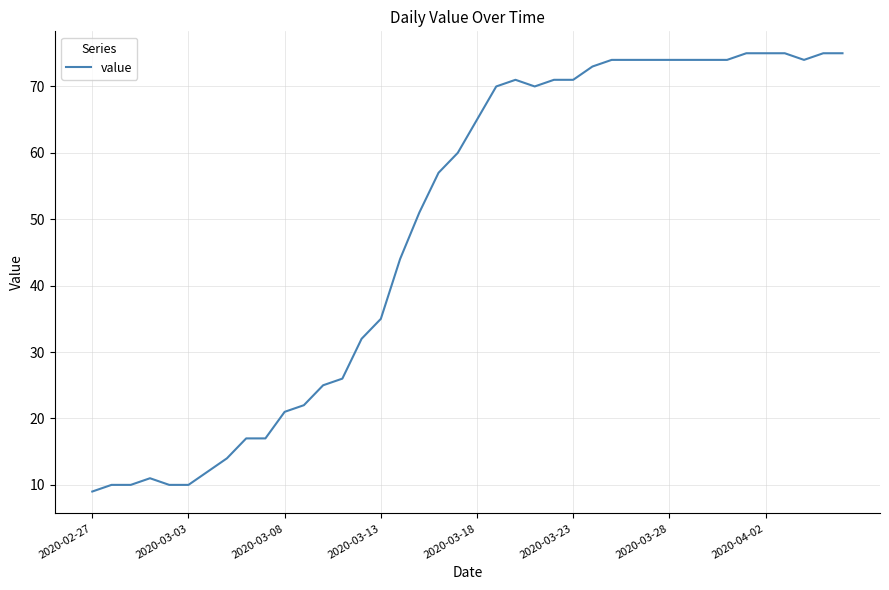

Count the number of categories in the chart.

40